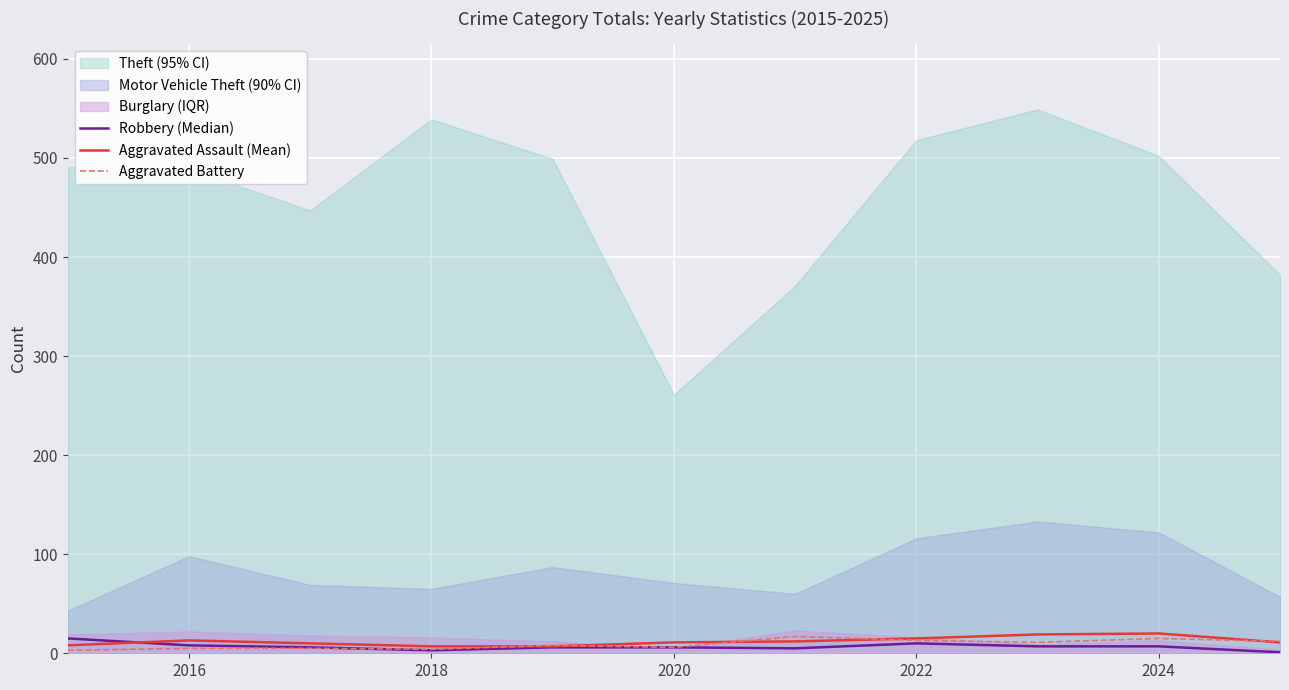

How many times do Aggravated Battery and Robbery (Median) cross each other?

1